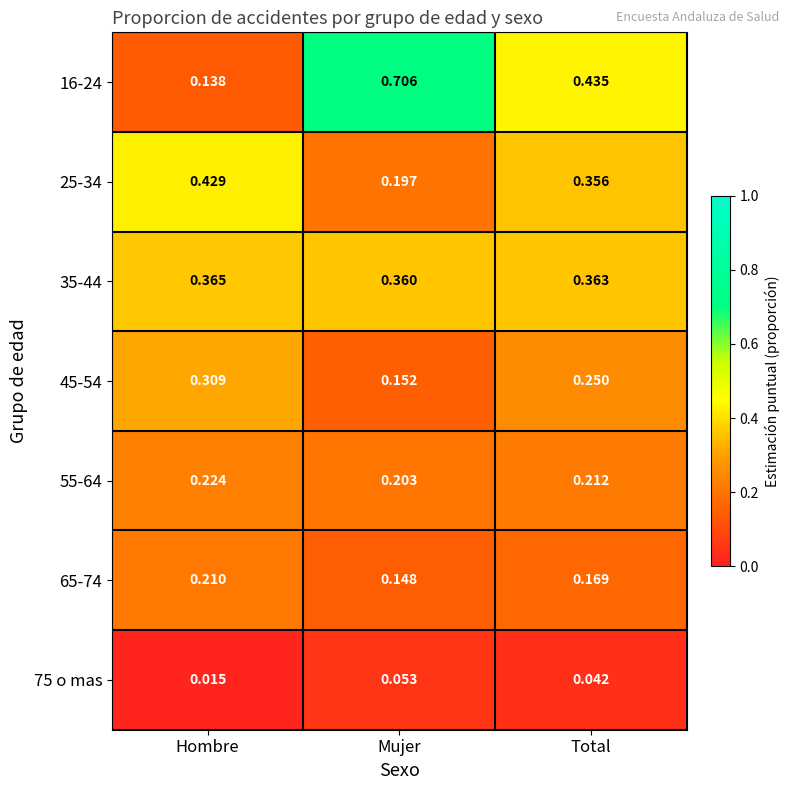

At which label does 25-34 reach its peak?

Hombre